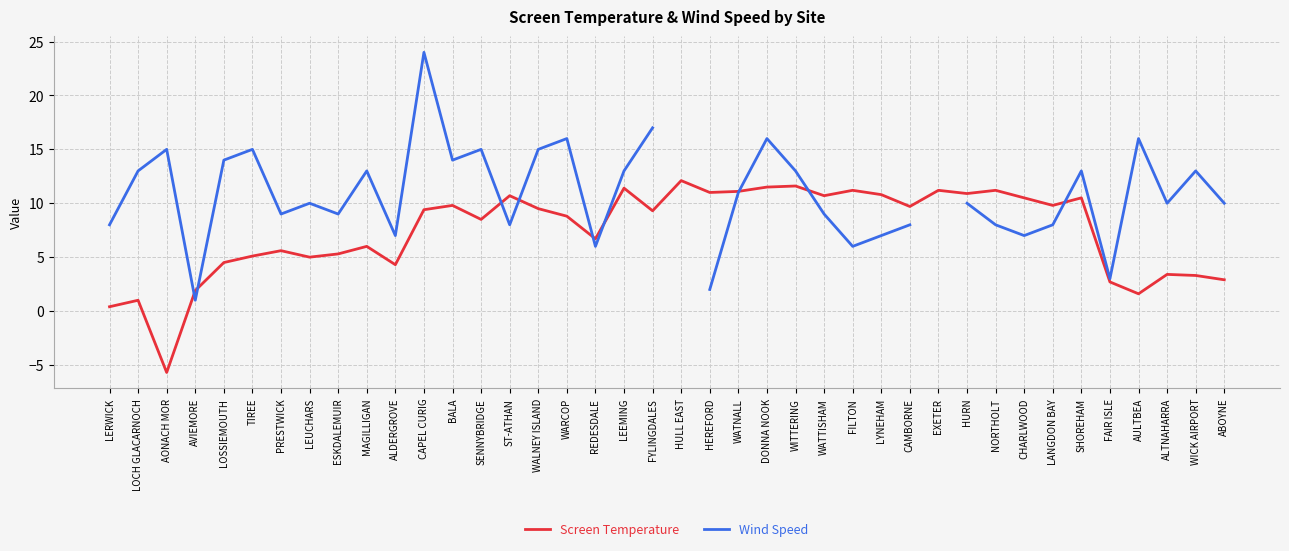

What is the spread (max minus min) of values at NORTHOLT?

3.2